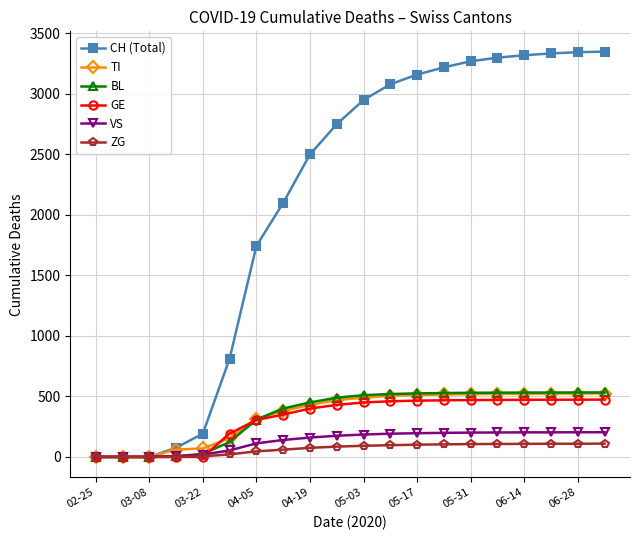

Which series has the largest range (max minus min)?

CH (Total)